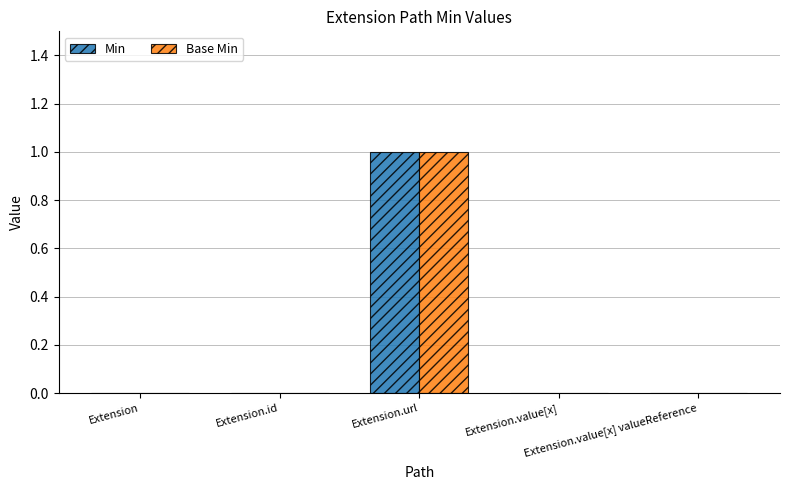

Reading right to left, extract all data points from this chart.

Min: 0	0	1	0	0
Base Min: 0	0	1	0	0